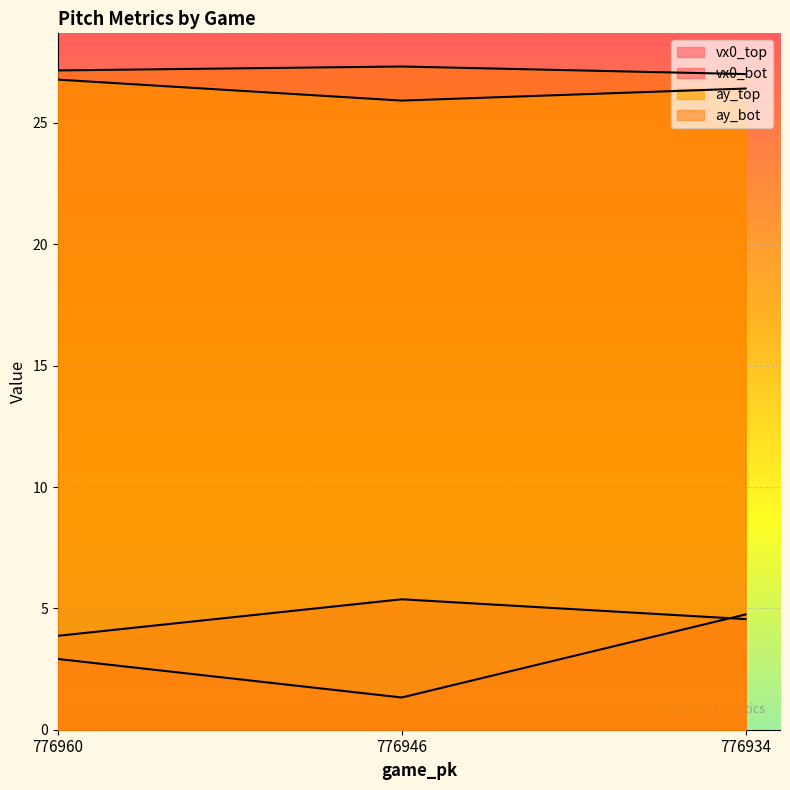

What is the minimum value for vx0_bot?

3.9